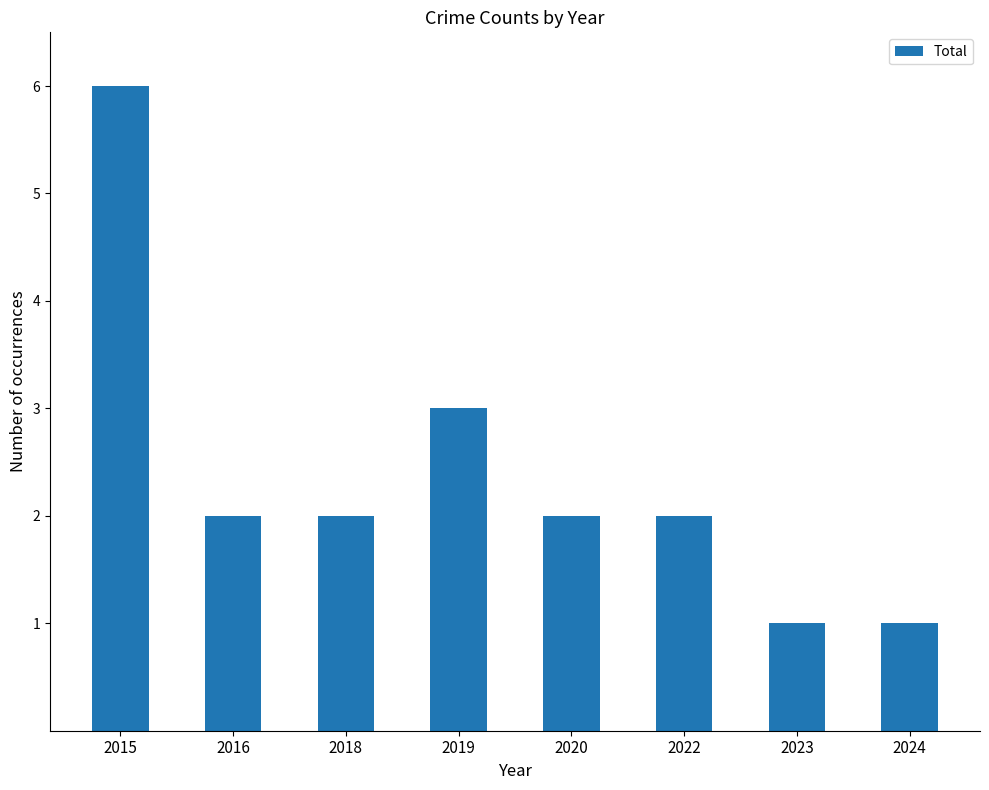

True or false: the data shows 2 at 2020.

True